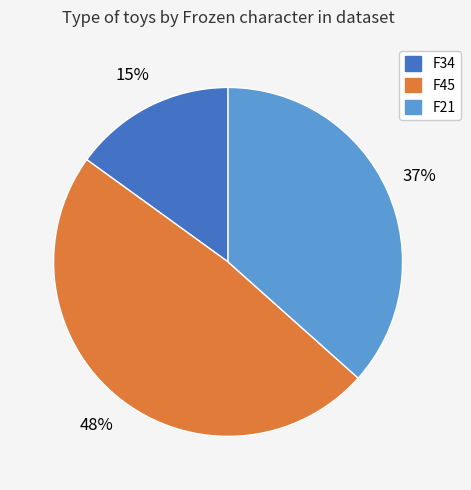

How many segments does this pie chart have?

3